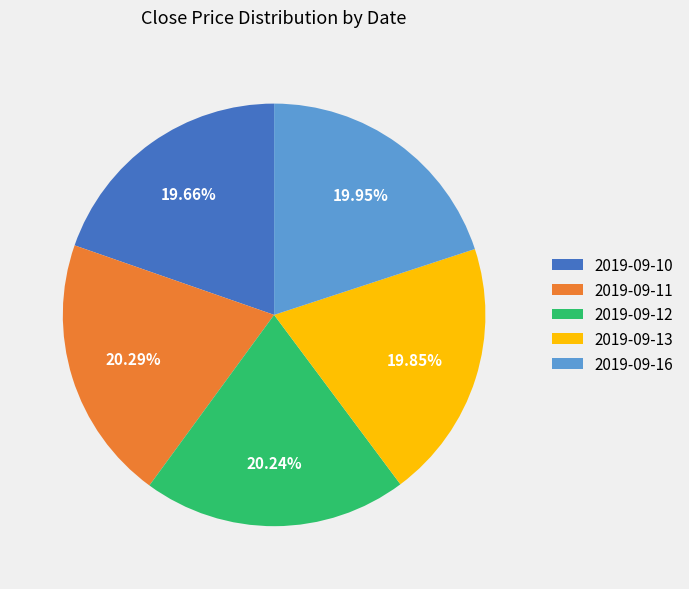

The 2019-09-13 slice represents 20% of the pie. True or false?

True